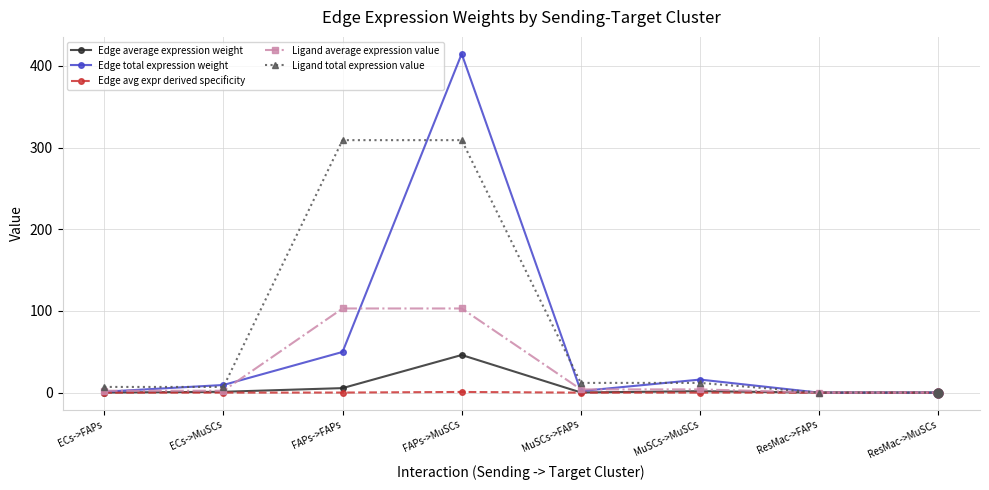

Which series has the widest spread of values?

Edge total expression weight